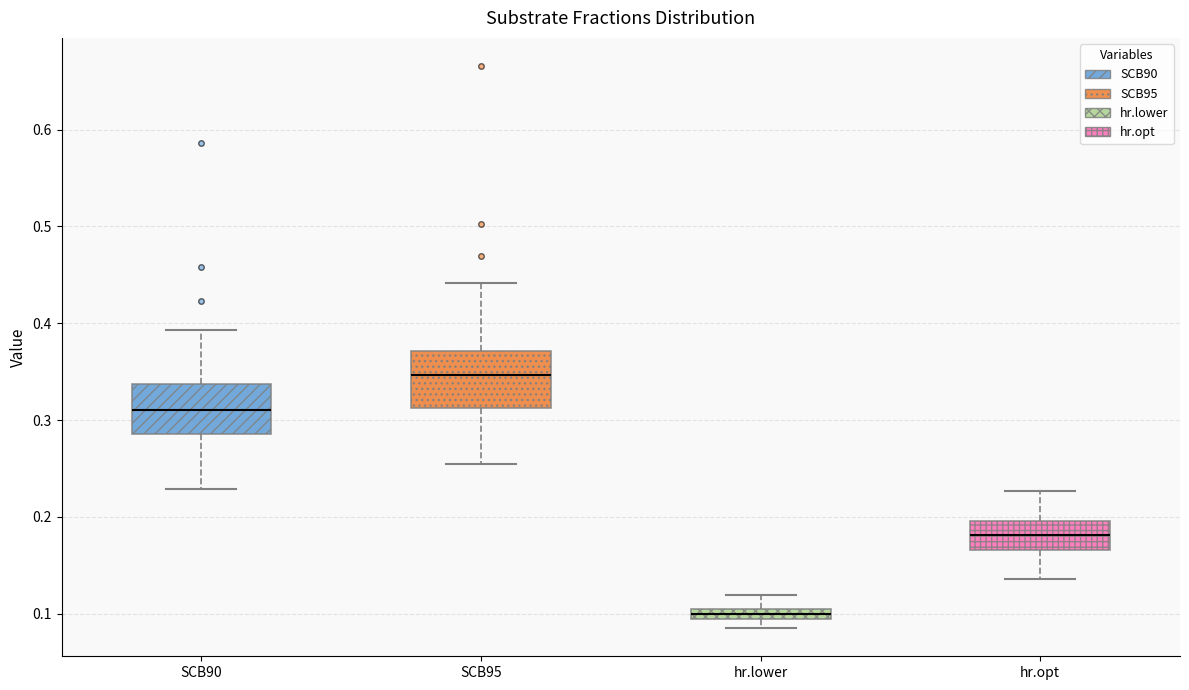

Where does the median line of the box for SCB95 sit on the y-axis? The values are not printed on the chart, so give them approximately, as read against the axis.

0.35